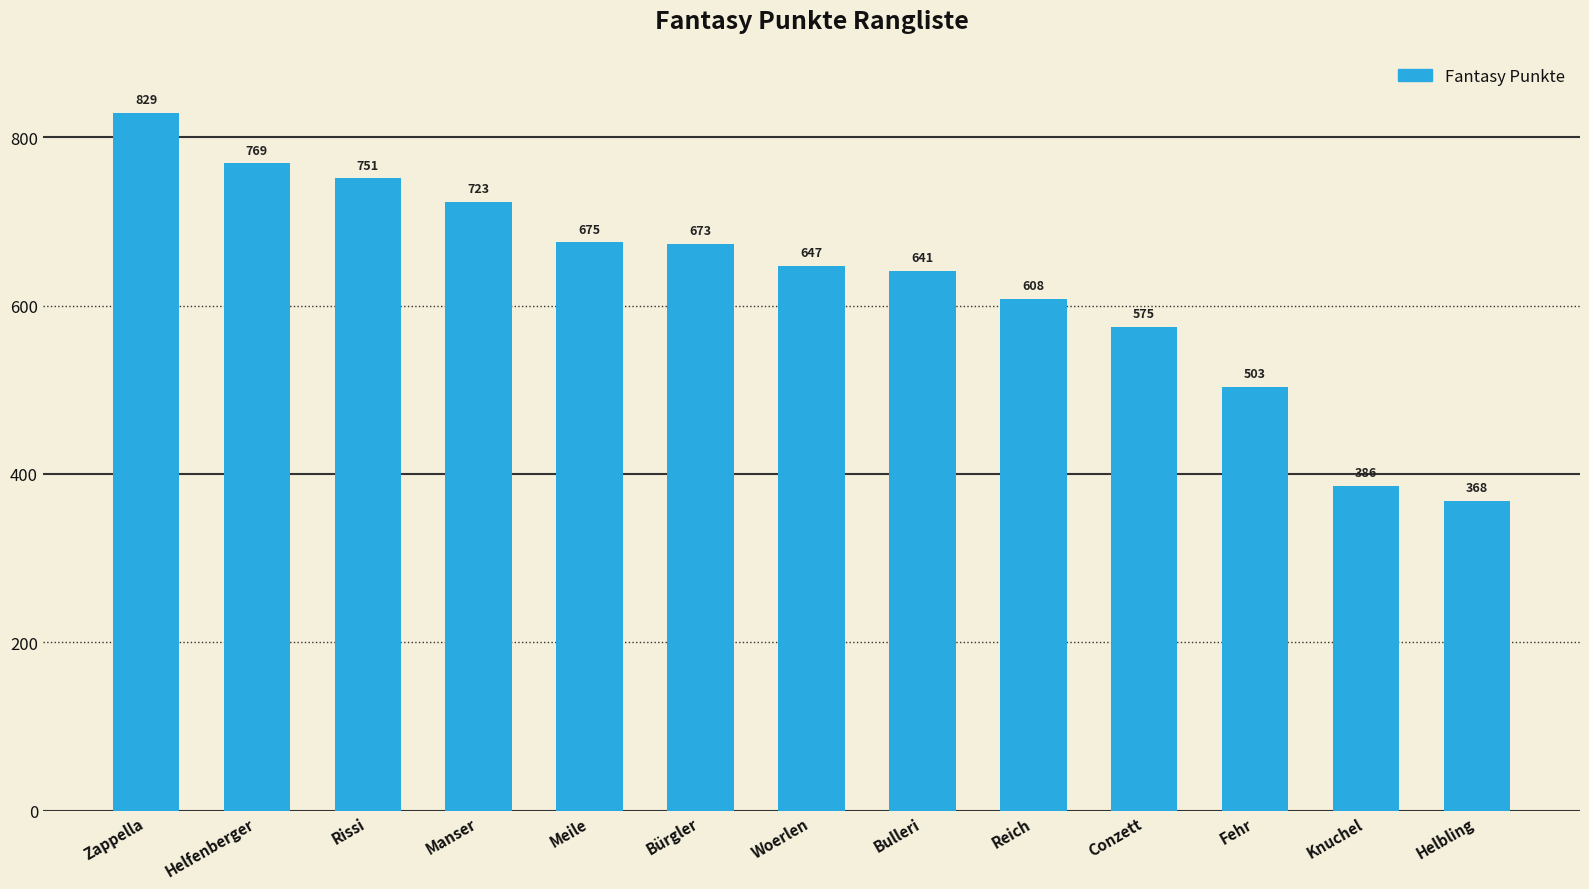

Which label corresponds to the largest value in the chart?

Zappella